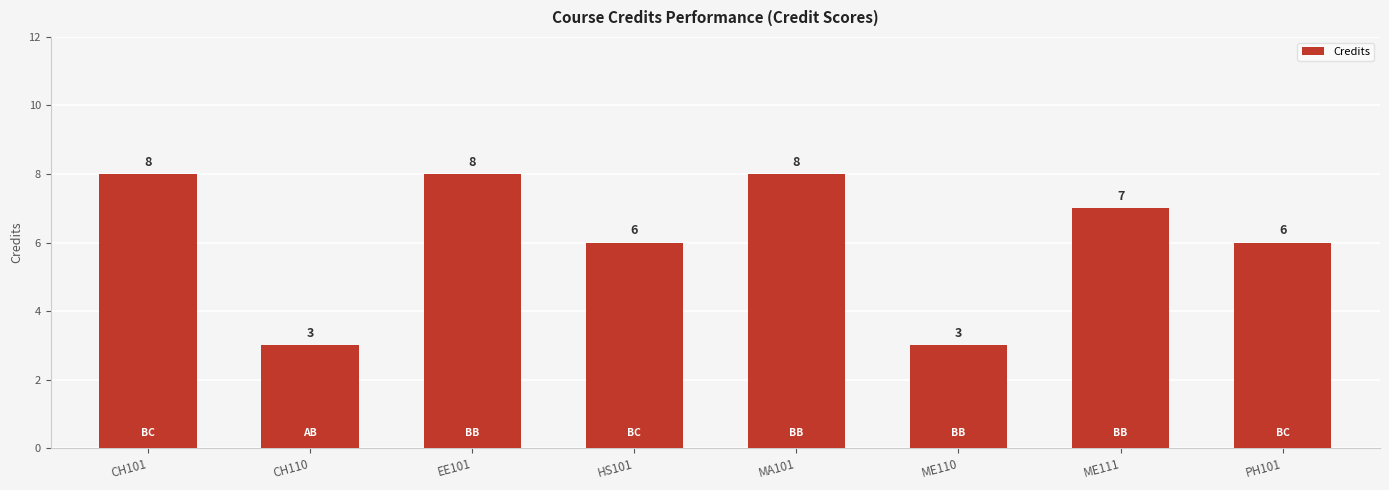

True or false: the data shows 12 at ME111.

False